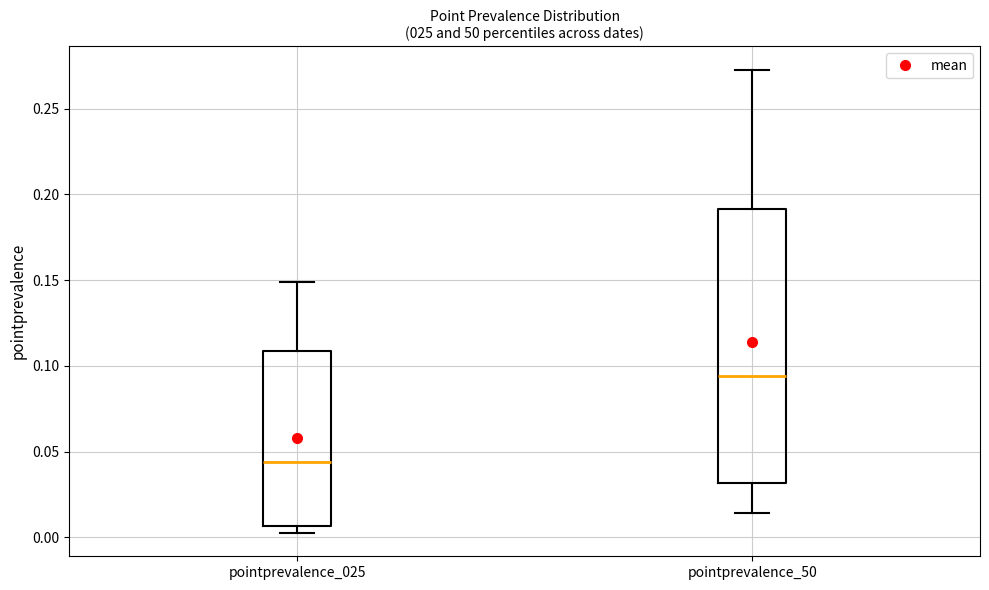

Which box has the highest median line?

pointprevalence_50